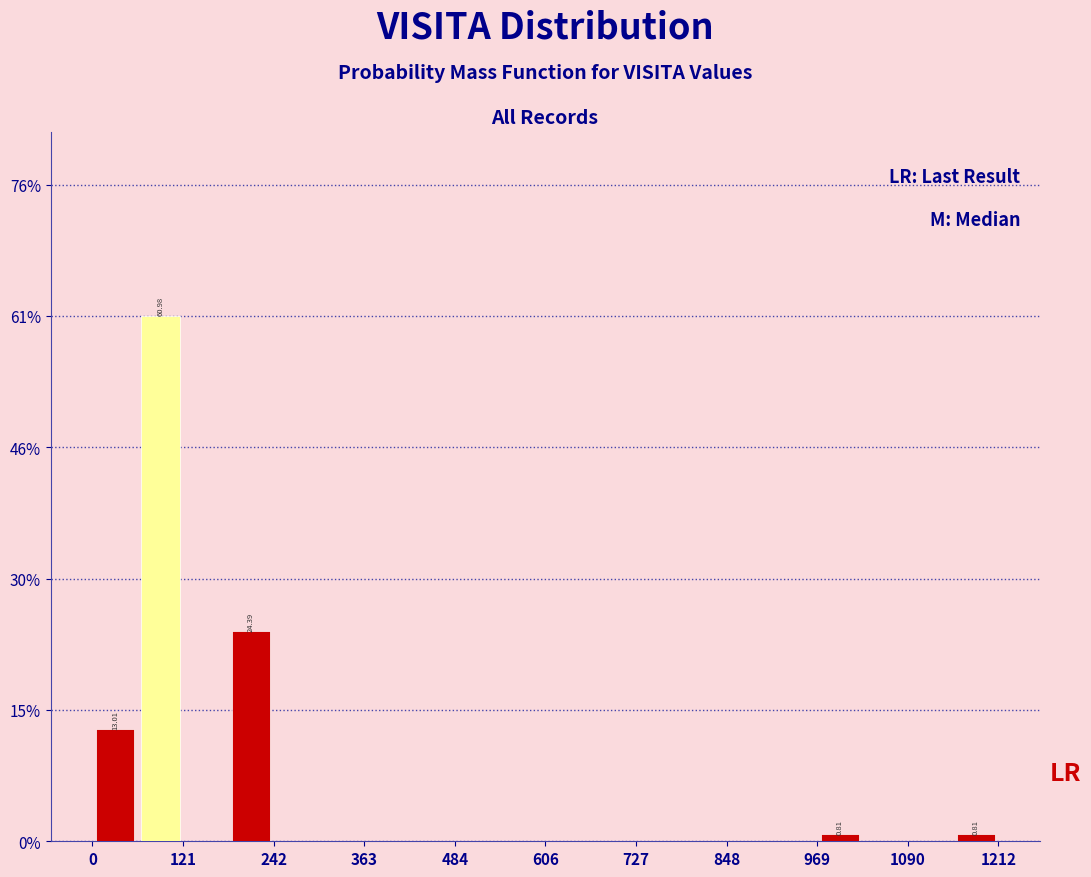

Around what value on the x-axis is the tallest bar? Give the approximate position of its centre, as read against the axis.

100